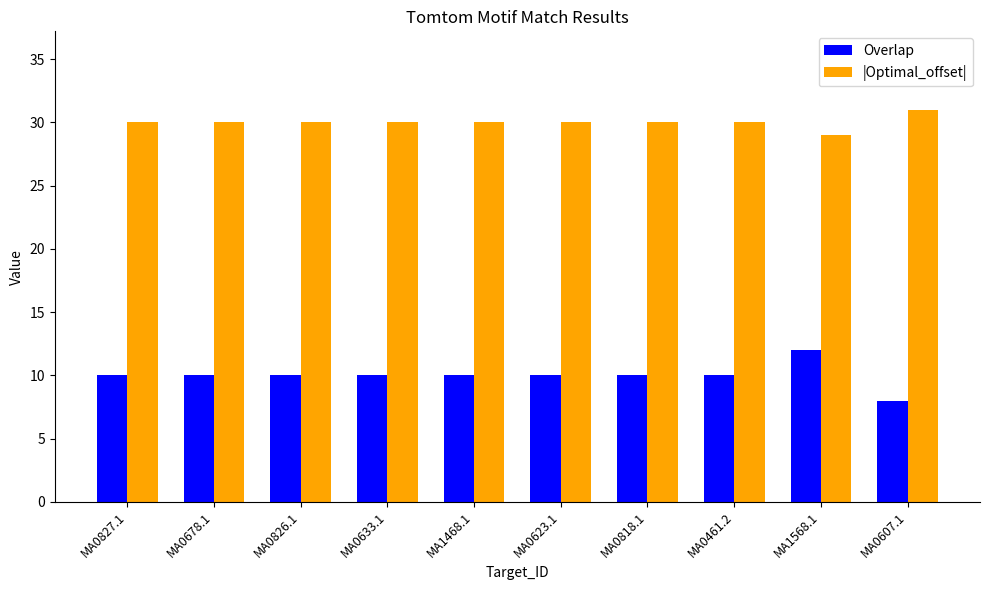

At MA0623.1, list the series in order from largest to smallest.

|Optimal_offset|, Overlap